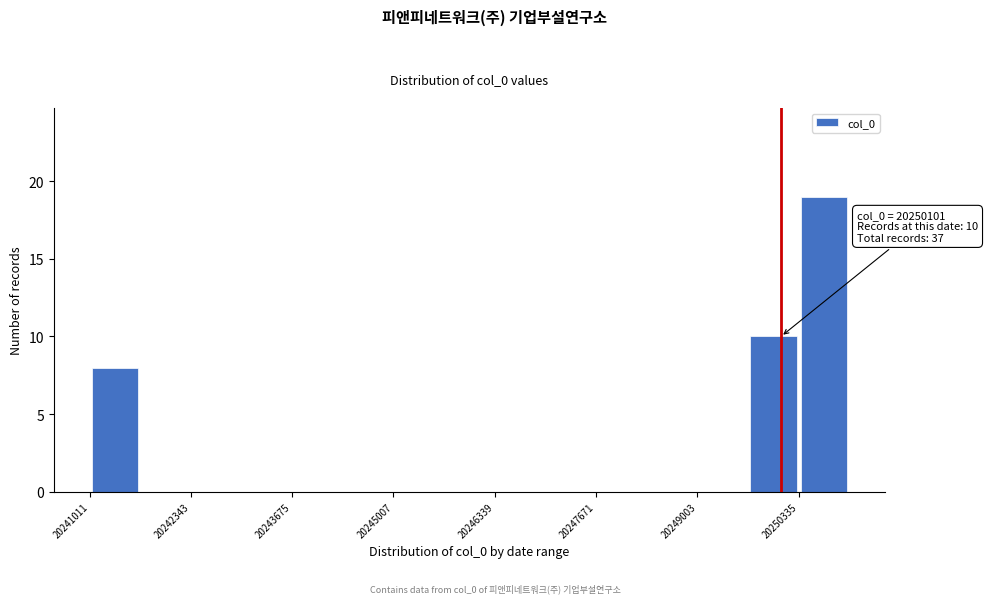

Around what value on the x-axis is the tallest bar? Give the approximate position of its centre, as read against the axis.

20250600